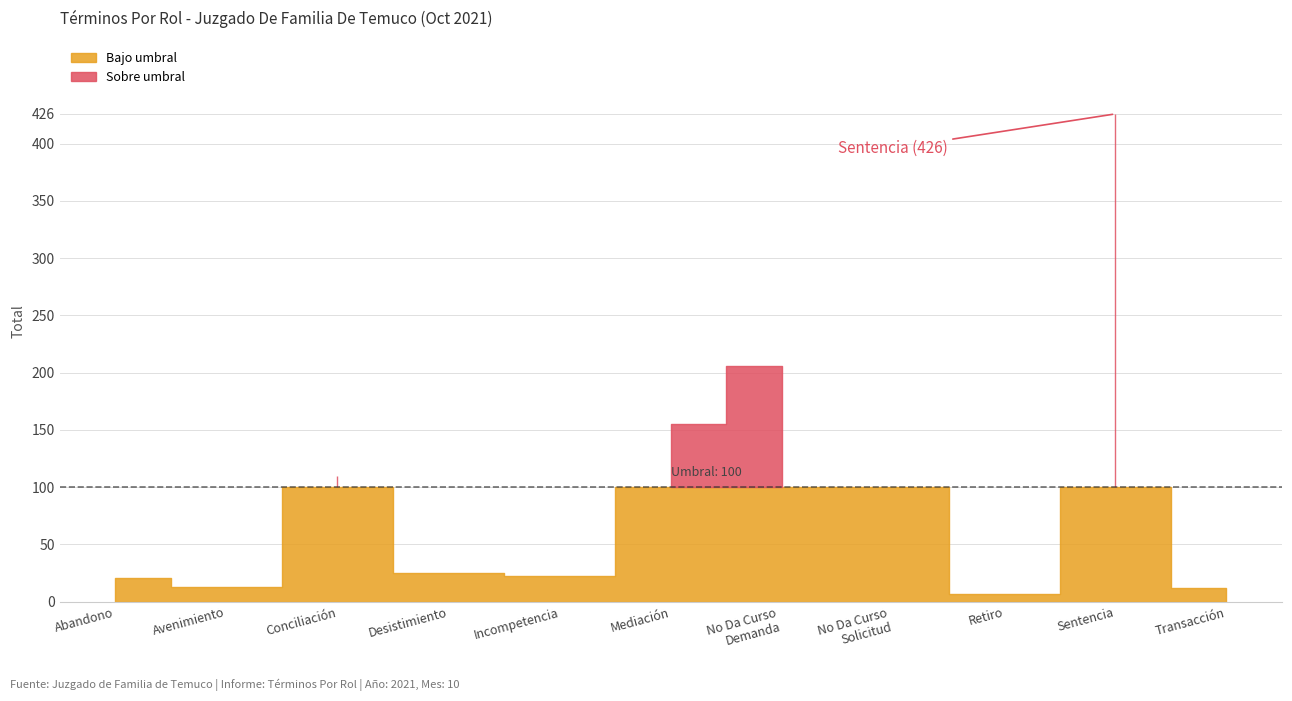

What position from the right is Conciliación?

9